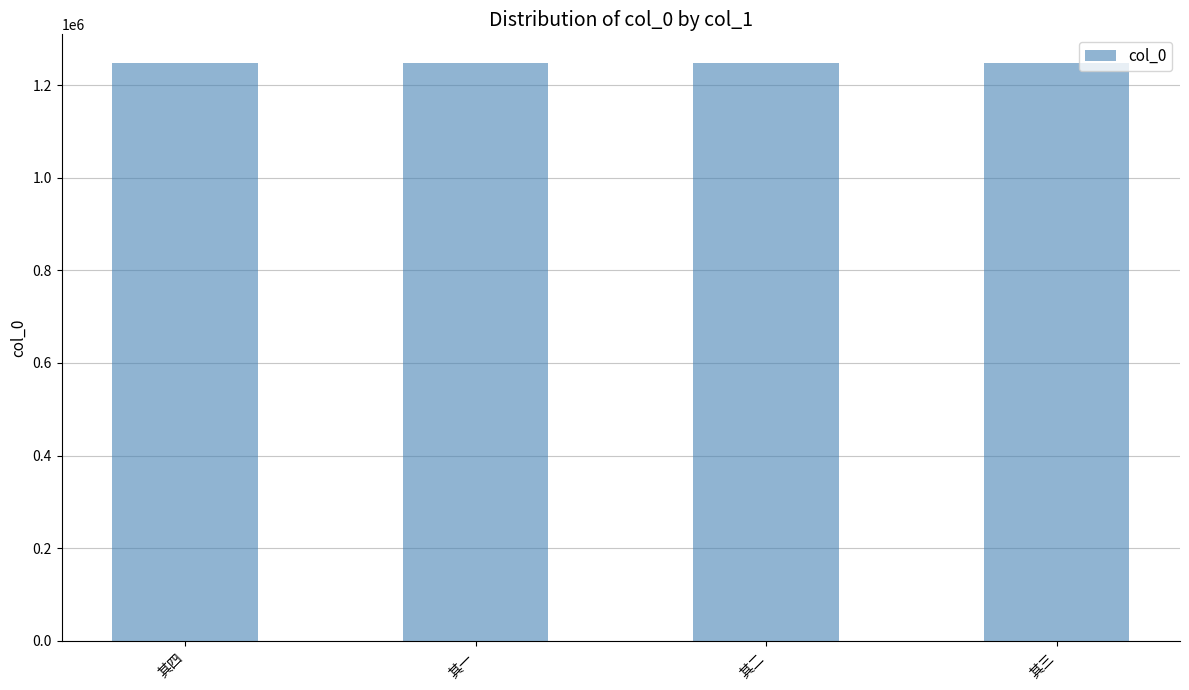

What value does the data have at 其二?

1247270